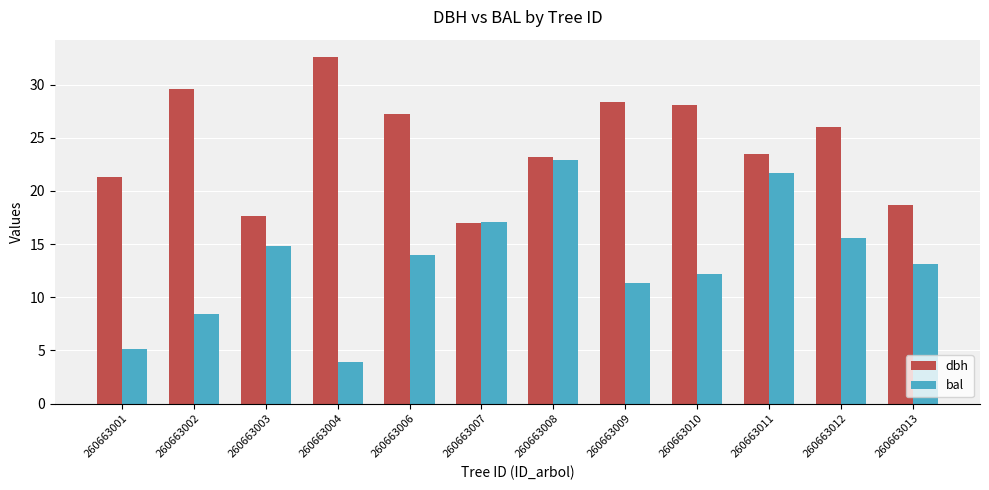

The value of dbh at 260663008 is 12.9. True or false?

False